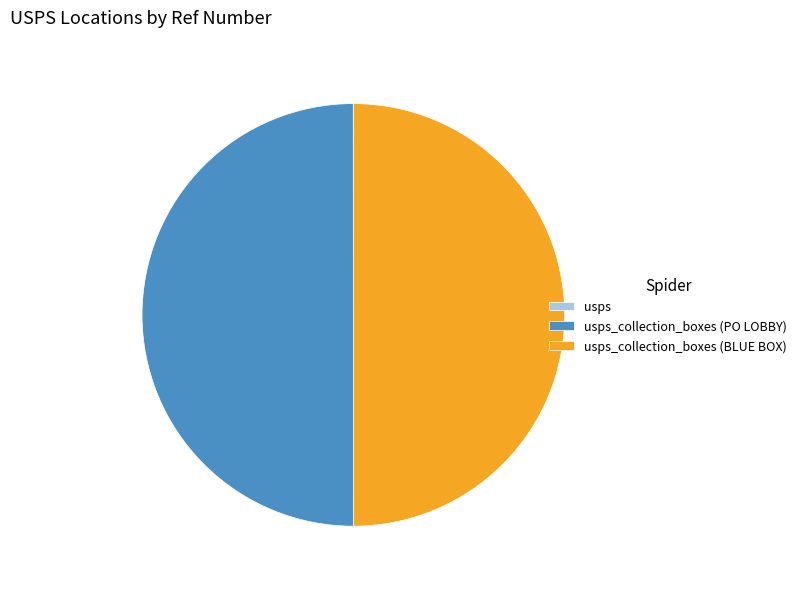

Rank the categories by value from highest to lowest.

usps_collection_boxes (PO LOBBY), usps_collection_boxes (BLUE BOX), usps